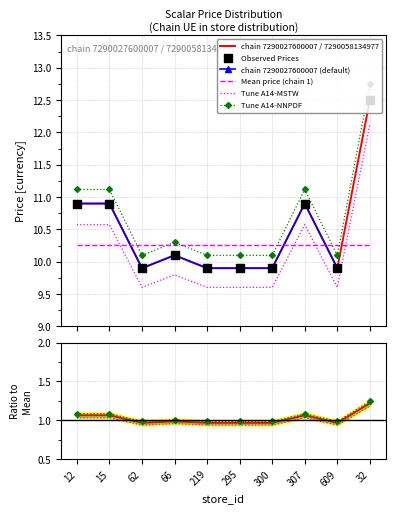

What is the change in value from 15 to 32?

+1.6